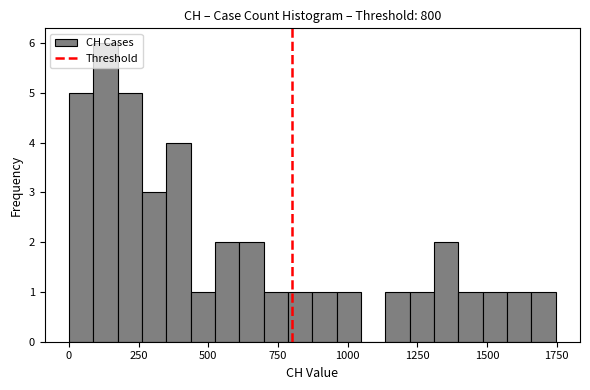

Read against the x-axis, roughly where is the centre of the tallest bar?

150